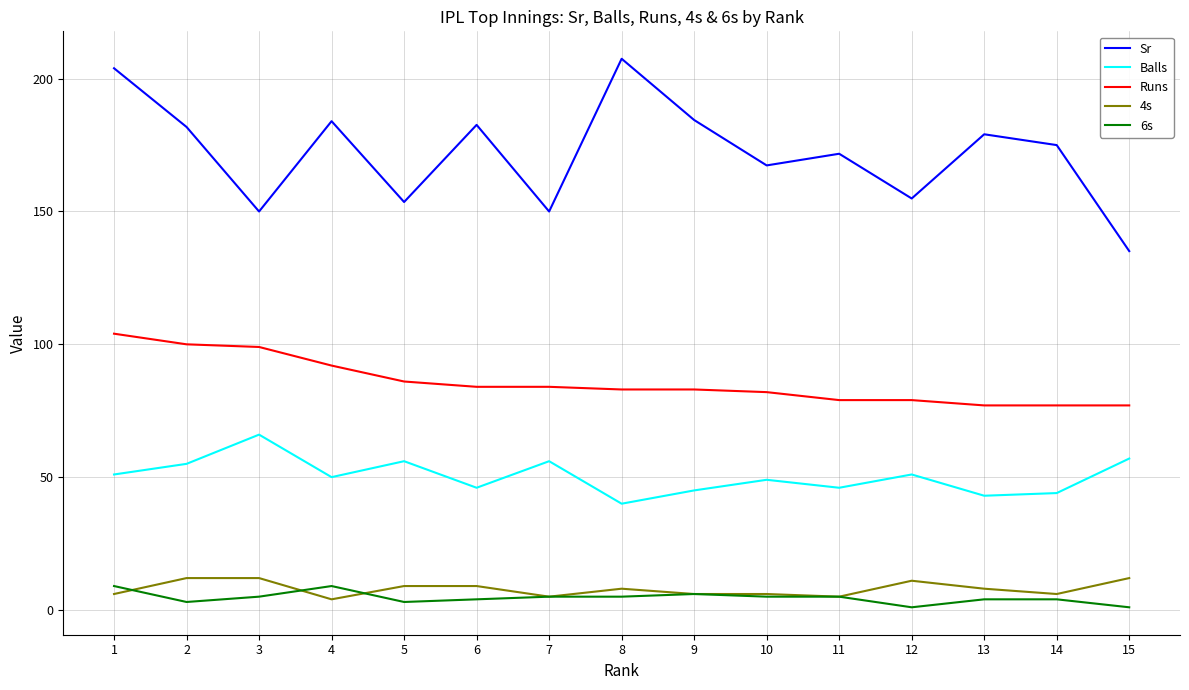

What is the minimum value for Runs?

77.0